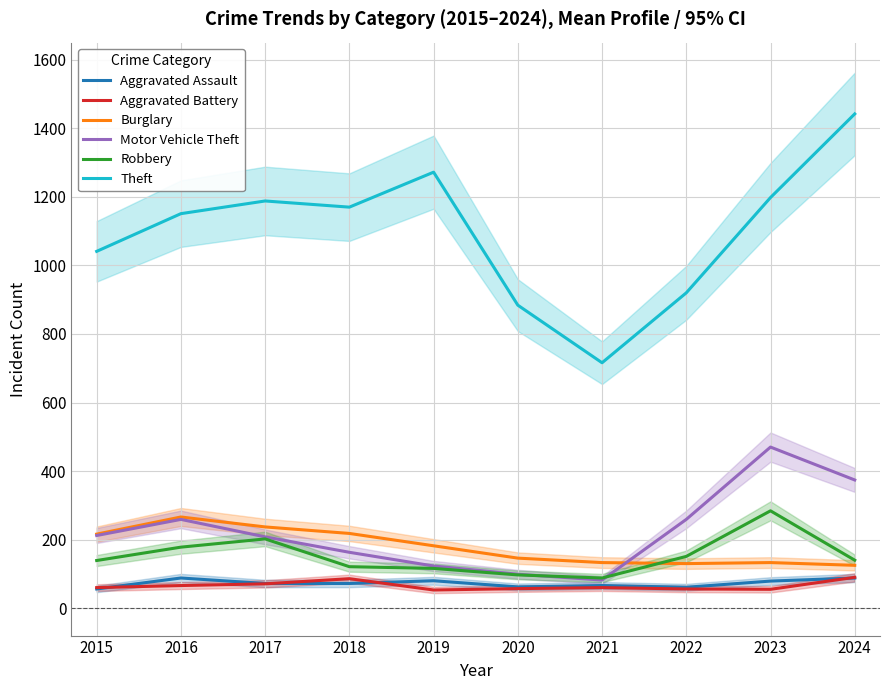

What is the difference between the Theft values at 2020 and 2021?

168